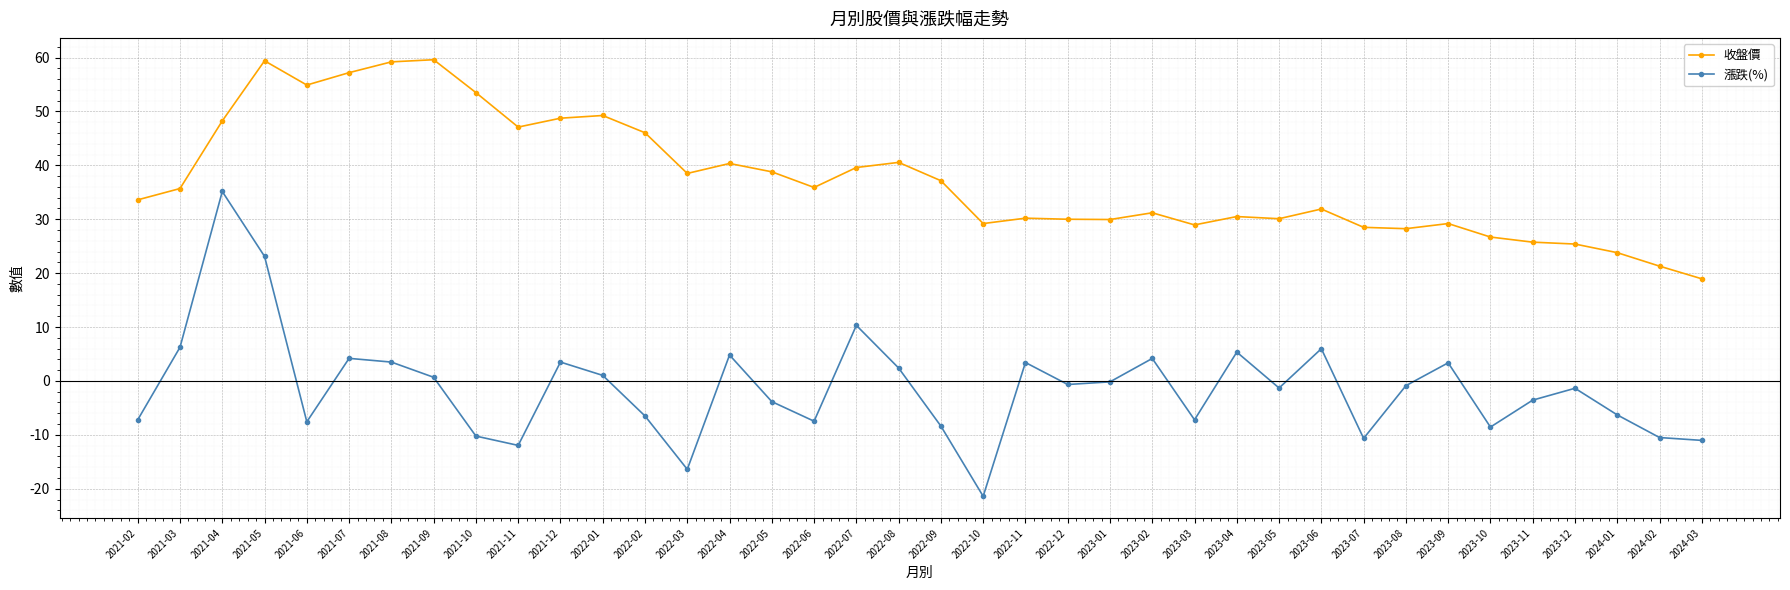

True or false: 收盤價 and 漲跌(%) cross at least once.

False